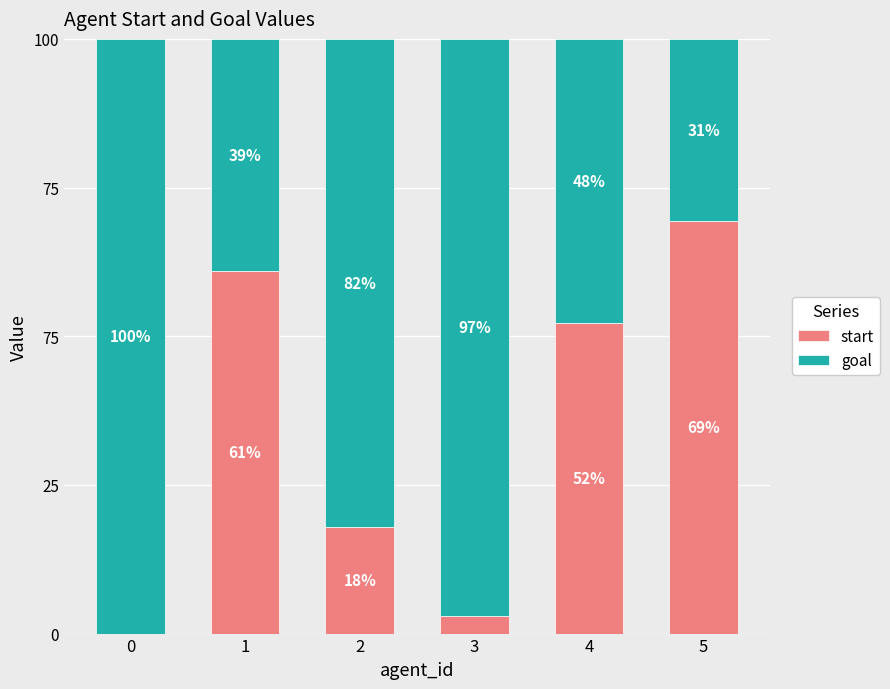

The start series shows 61.0 at 1. True or false?

True